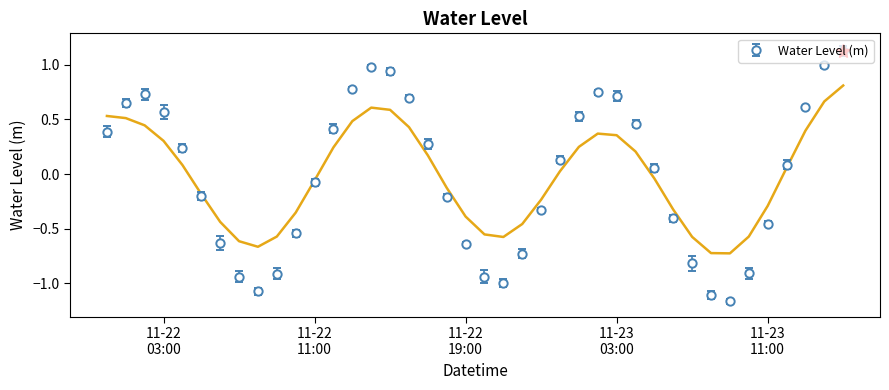

What is the label of the 4th point from the right?

2022-11-23 12:00:00